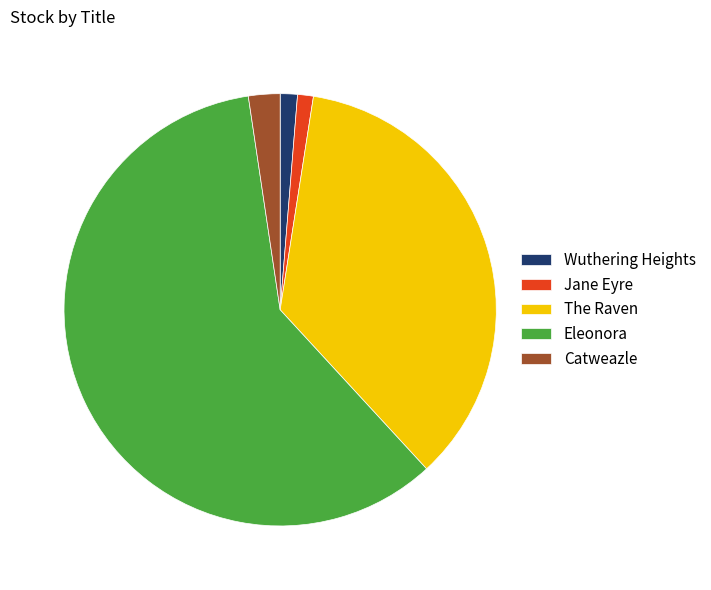

Which slice is the largest?

Eleonora